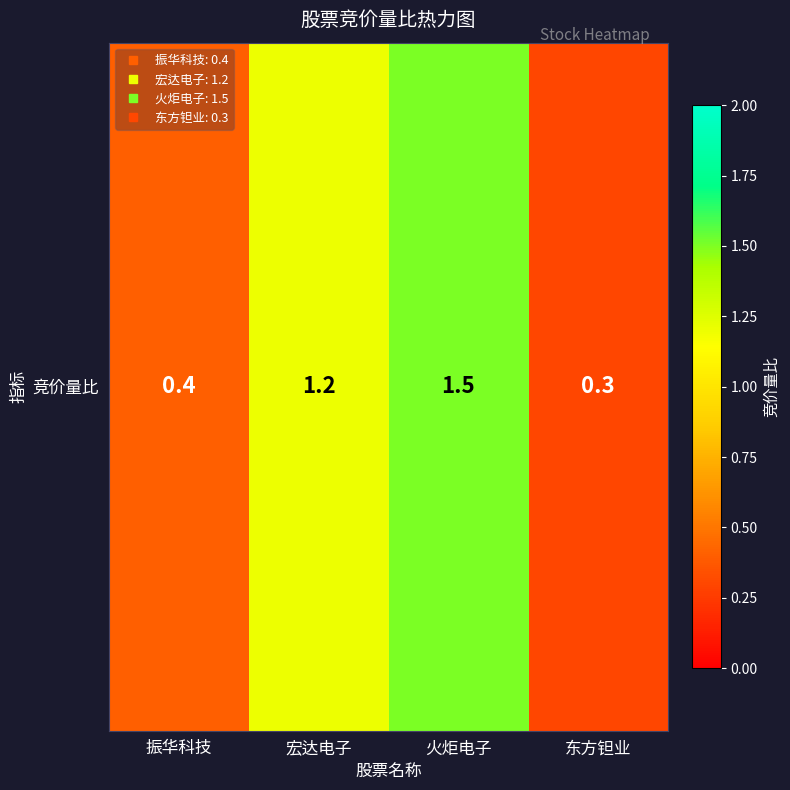

What is the difference between the values at 振华科技 and 宏达电子?

0.8